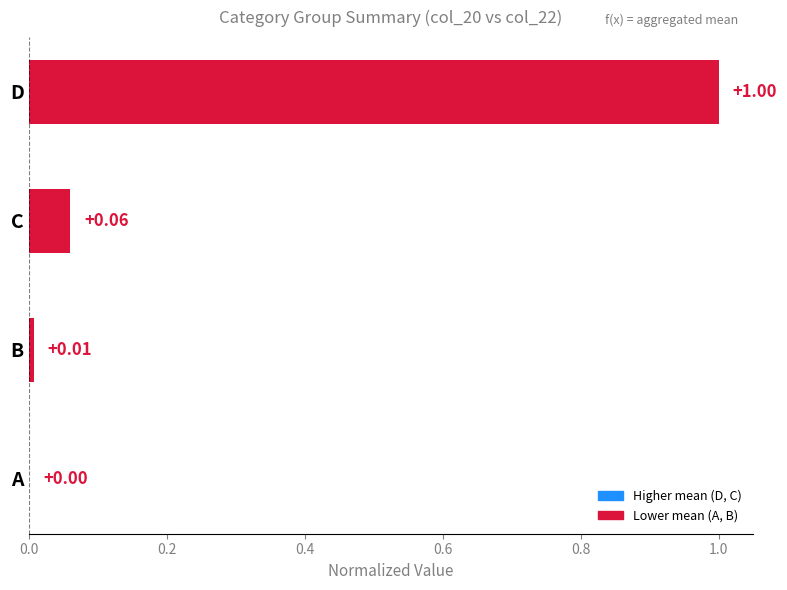

Between B and D, which is larger?

D